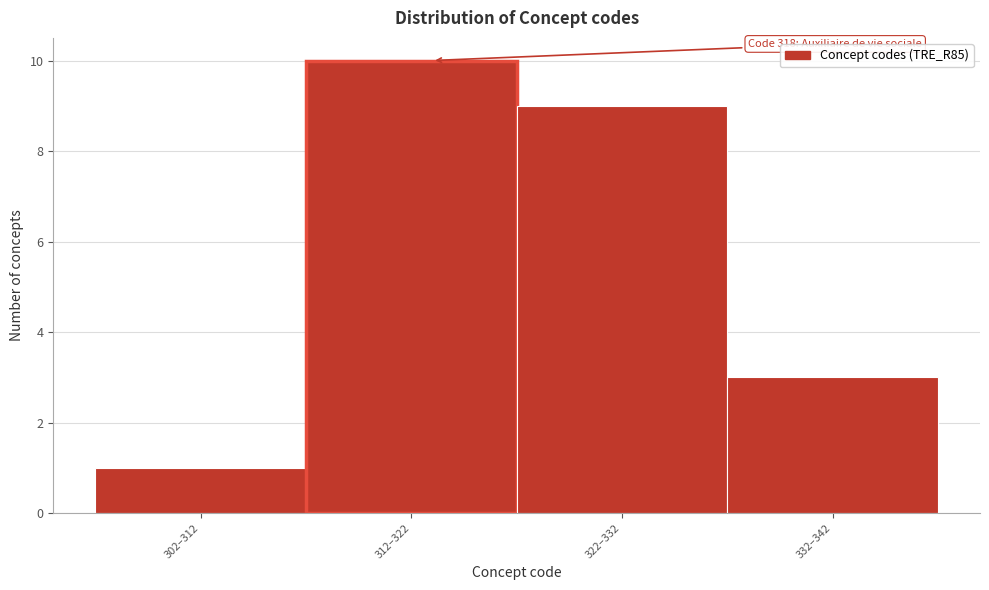

Reading left to right, what are all the values shown in this chart?

1	10	9	3